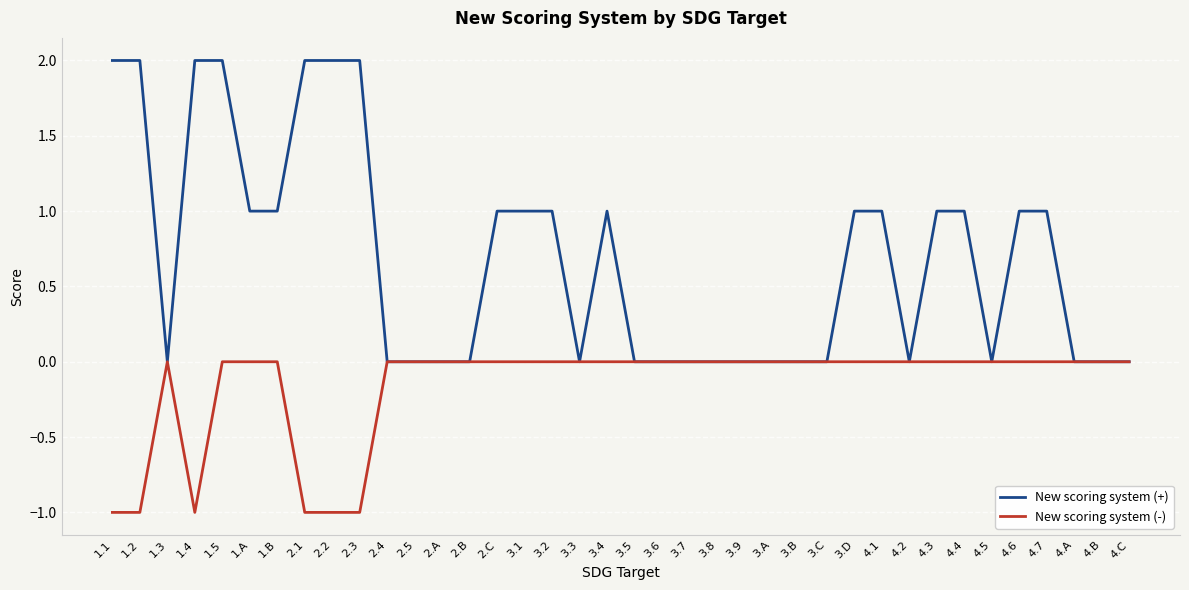

Rank the series by their maximum value, from lowest to highest.

New scoring system (-), New scoring system (+)